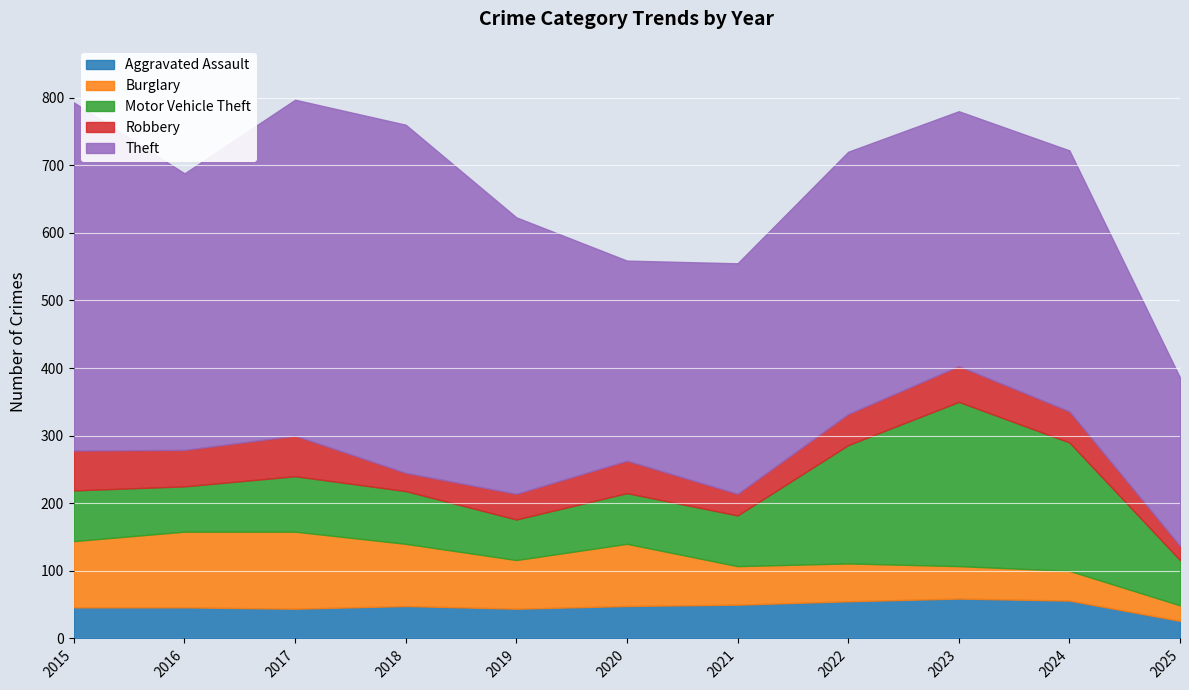

What is the difference between the highest and lowest values at 2025?

228